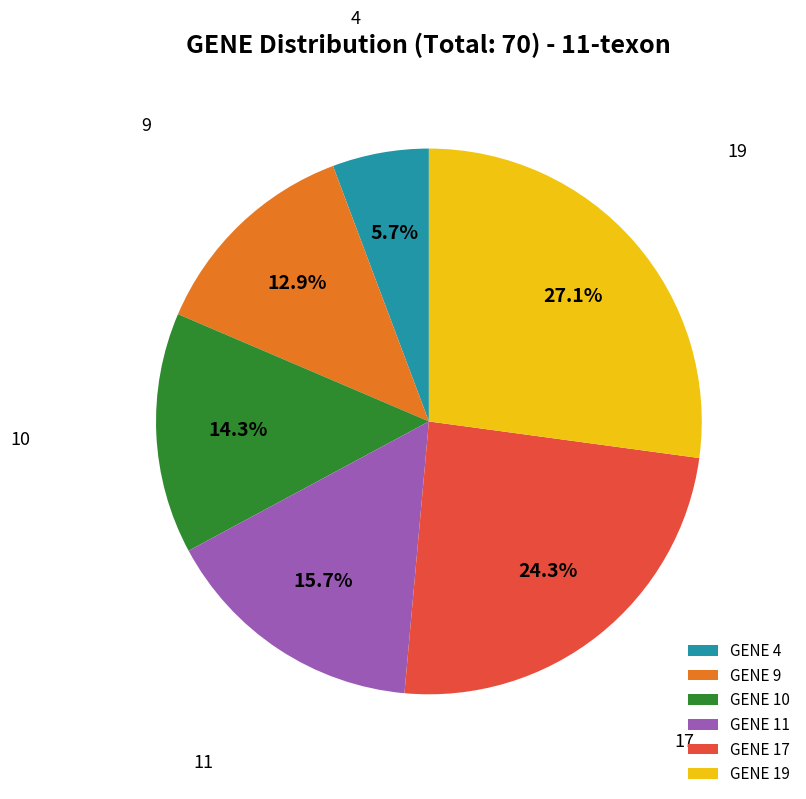

Is there any slice that represents more than half of the pie?

No